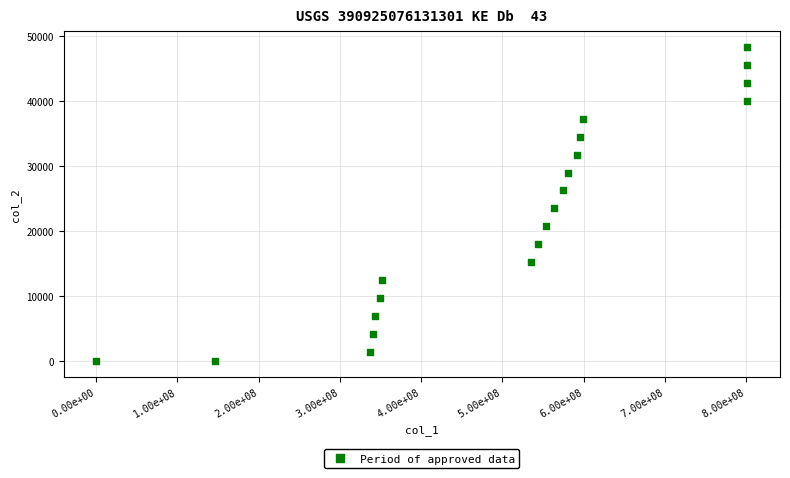

What is the range of X values (max minus min)?

801619240